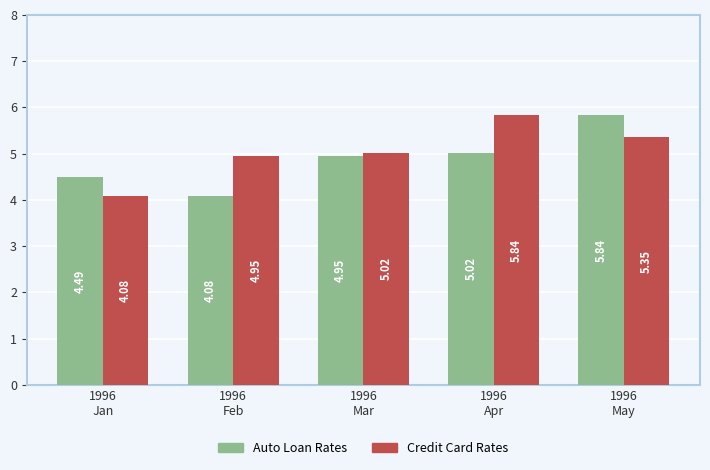

Rank the series by their average value, from highest to lowest.

Credit Card Rates, Auto Loan Rates